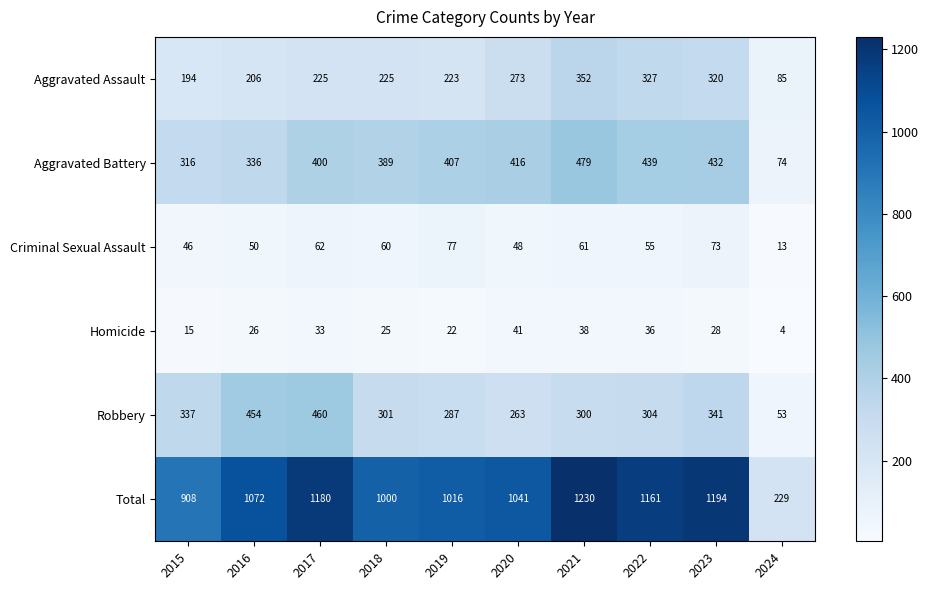

Which series has the largest range (max minus min)?

Total